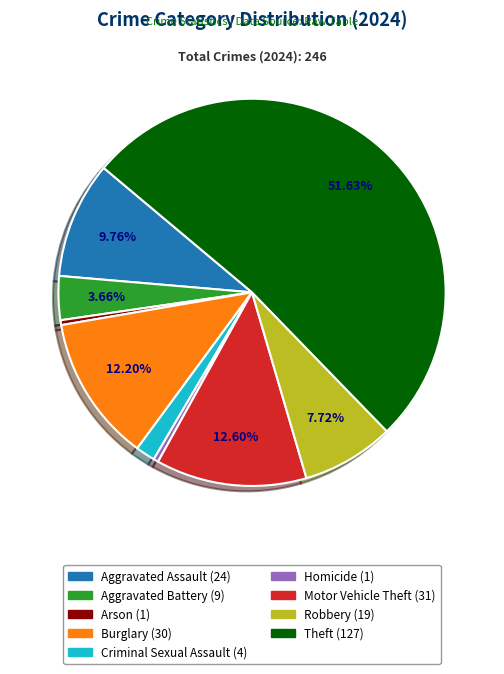

What is the largest slice in the pie chart?

Theft